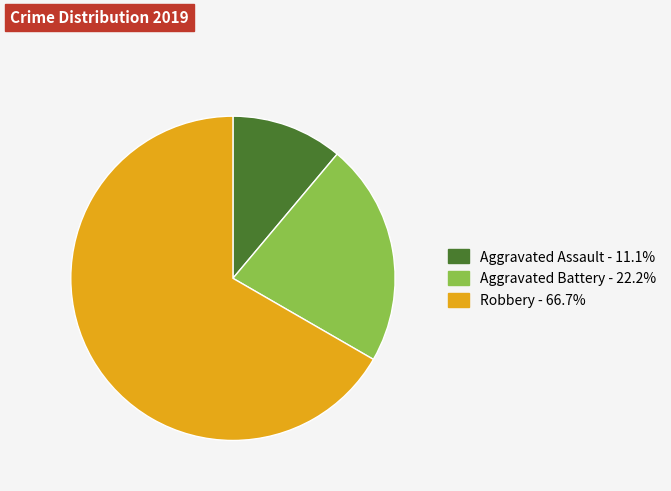

Rank the categories by value from highest to lowest.

Robbery, Aggravated Battery, Aggravated Assault